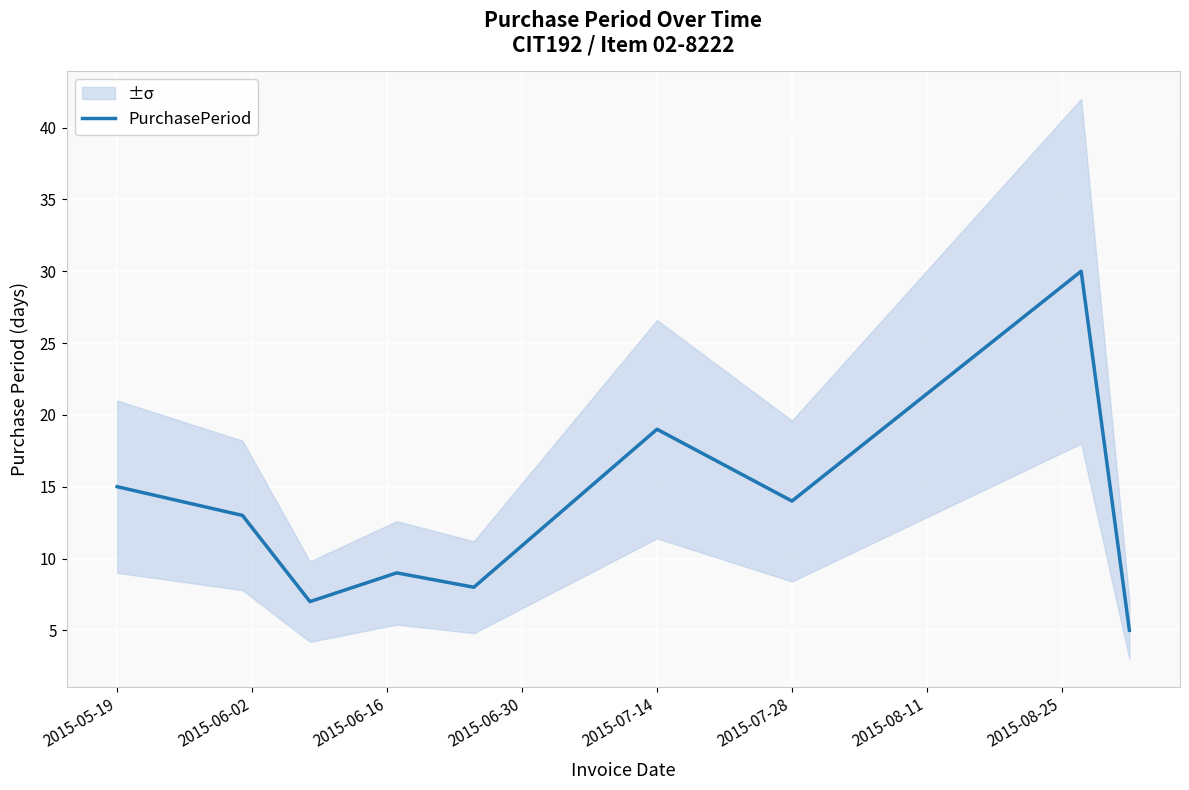

Where is the data nearest to the value 17?

2015-05-19